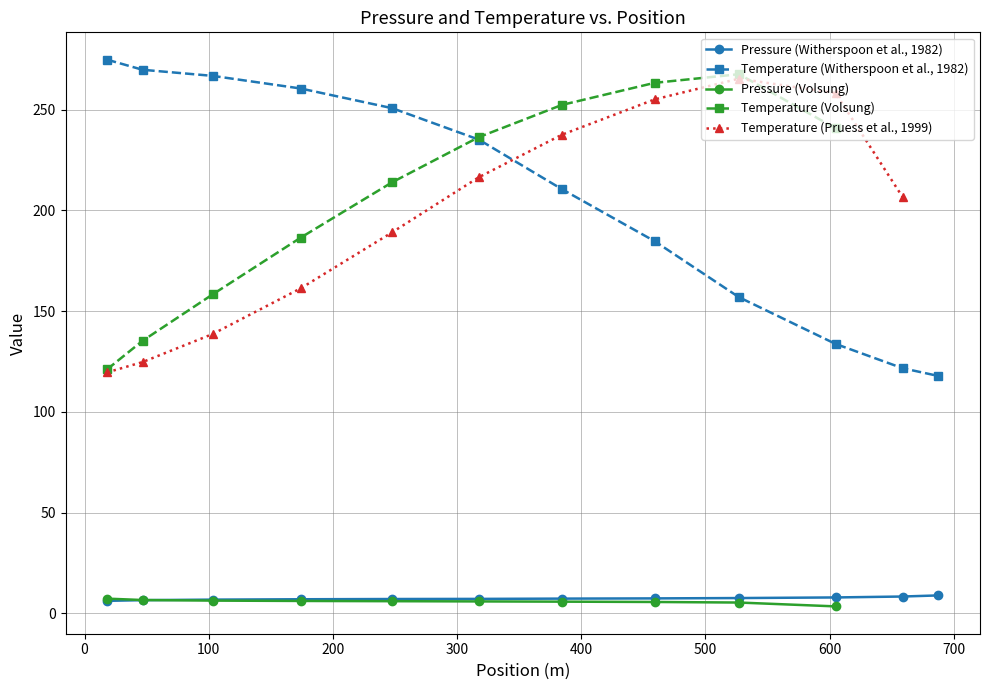

True or false: Temperature (Witherspoon et al., 1982) has more than 2 interior local peaks.

False